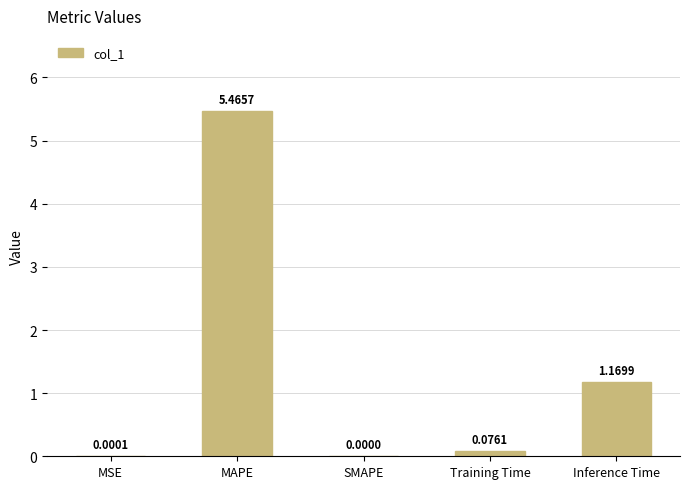

Count the number of values greater than 0.

4